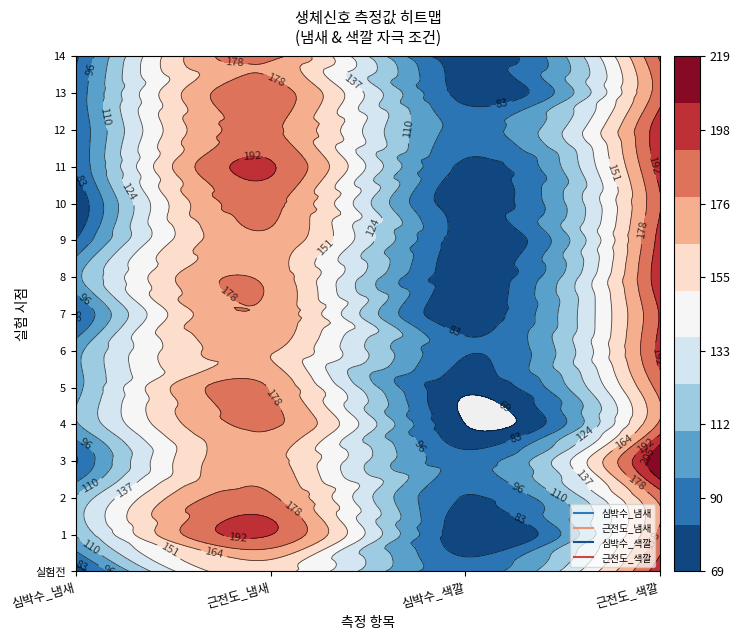

What is the maximum value for 심박수_냄새?

112